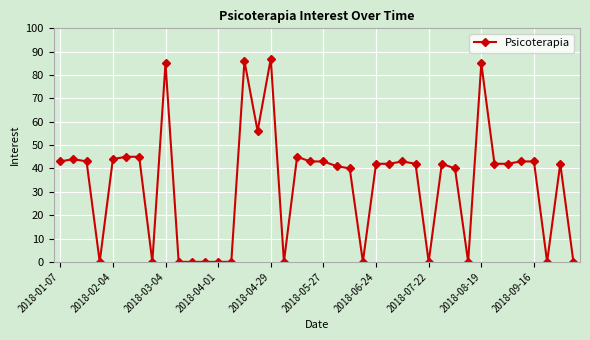

True or false: the data has more than 0 interior local peaks.

True